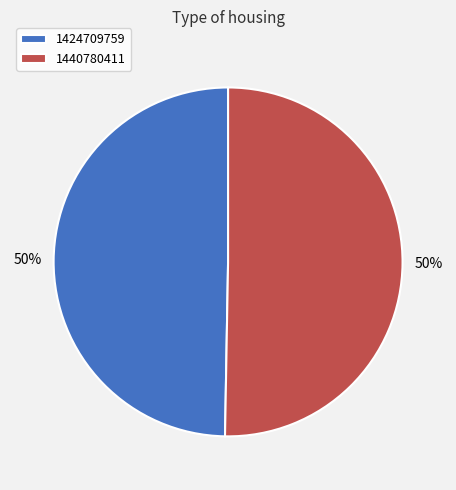

How many segments does this pie chart have?

2